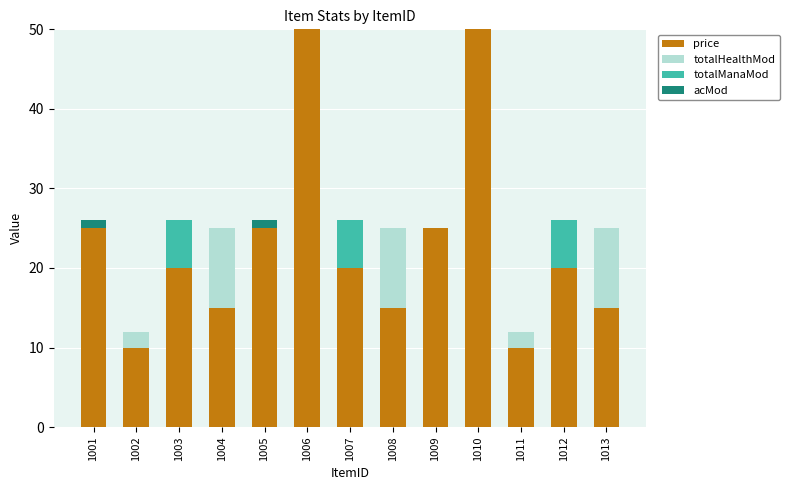

The price series shows 10 at 1011. True or false?

True